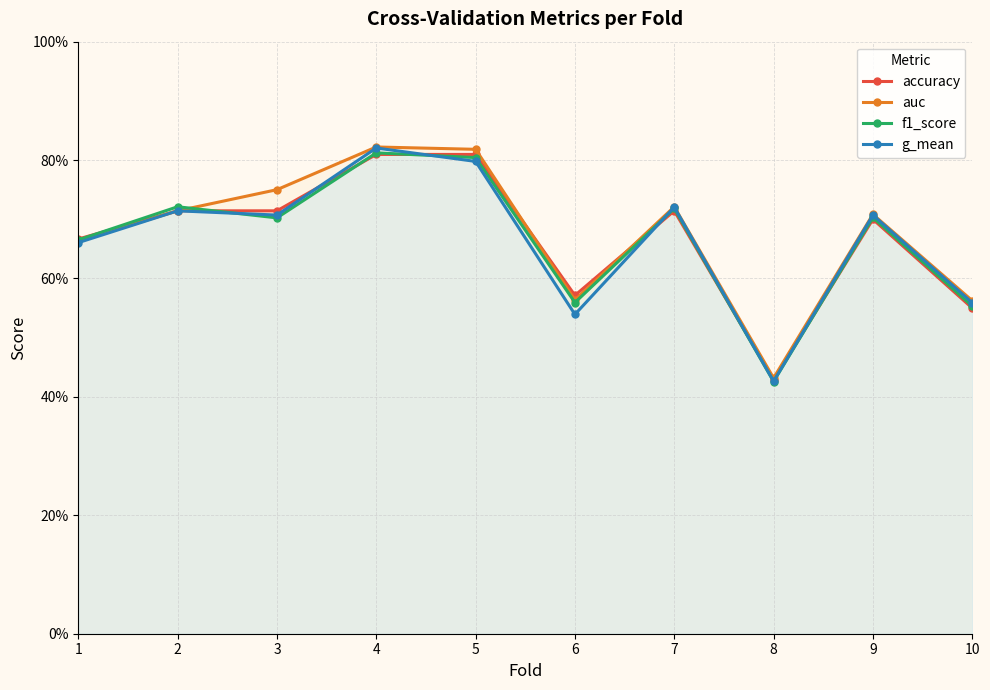

At how many categories does at least one series exceed 0?

10